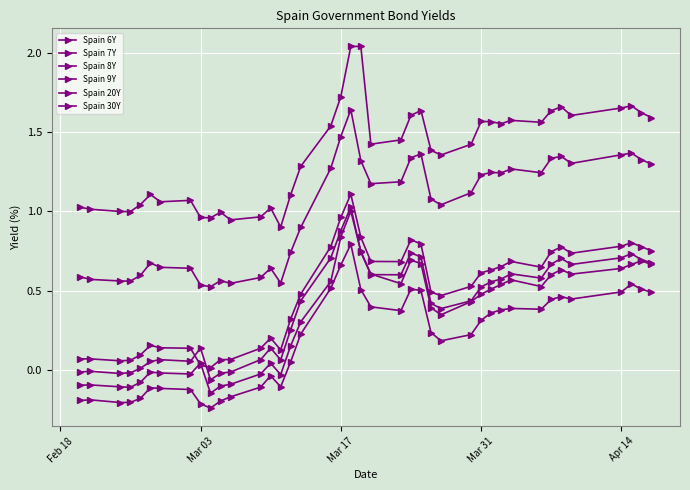

In Spain 9Y, how many points are lower than both neighbors (excluding endpoints)?

7